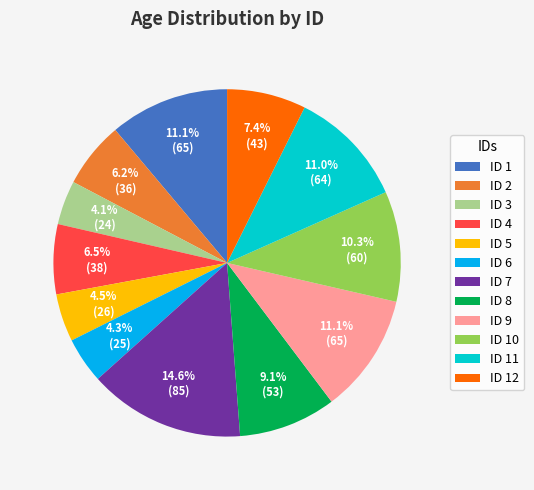

What is the ratio of the value at ID 7 to the value at ID 9?

1.3